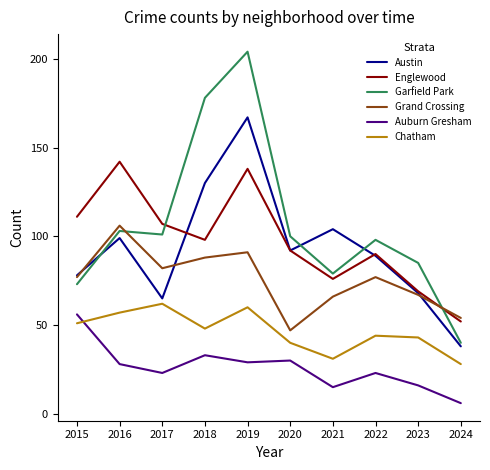

What are all the series names shown in the legend?

Austin, Englewood, Garfield Park, Grand Crossing, Auburn Gresham, Chatham